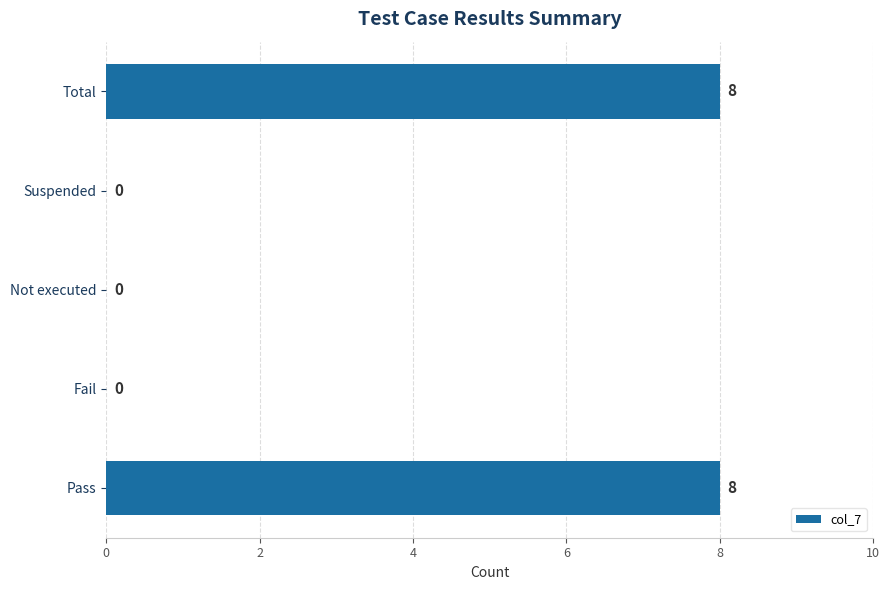

Is it true that the value at Fail is -5?

False